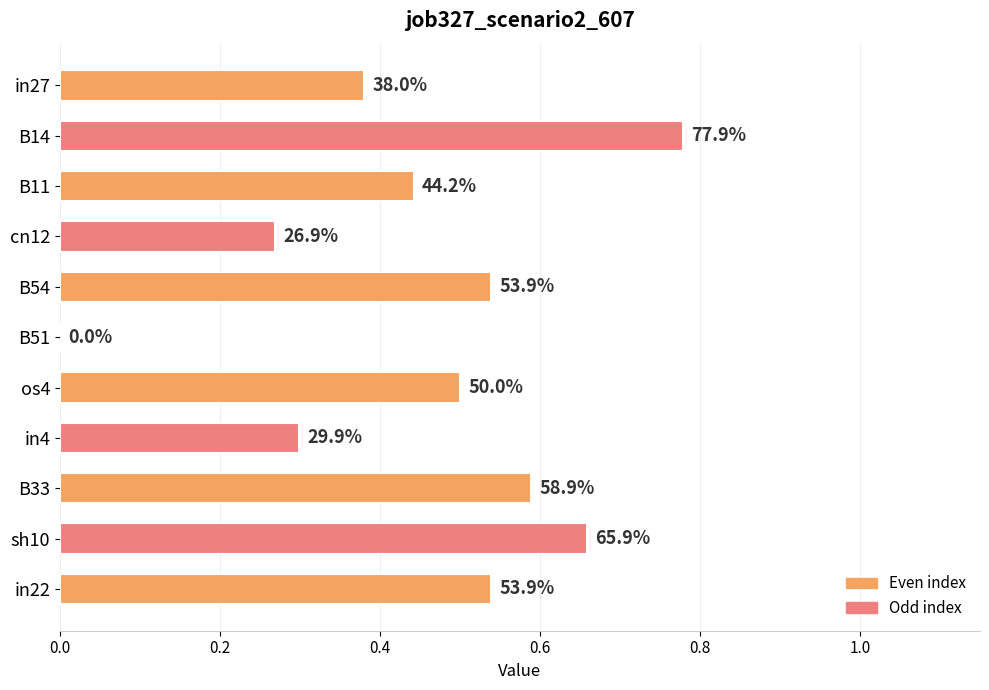

What is the maximum value shown in the chart?

0.8